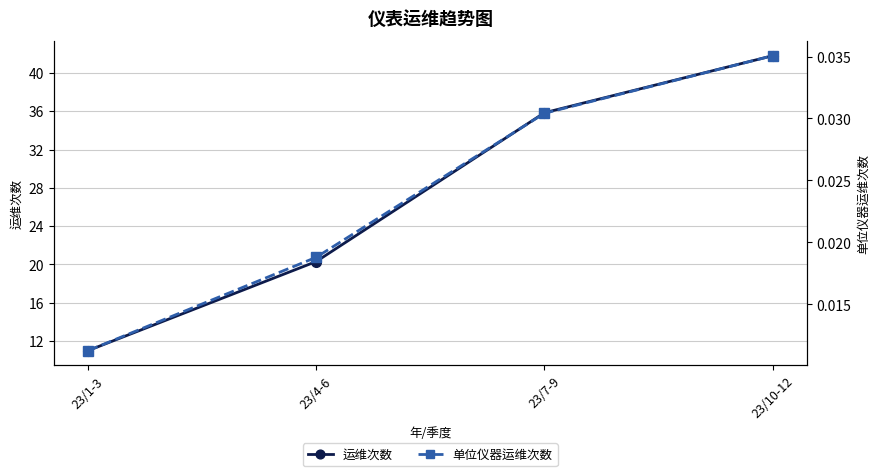

What are all the series names shown in the legend?

运维次数, 单位仪器运维次数